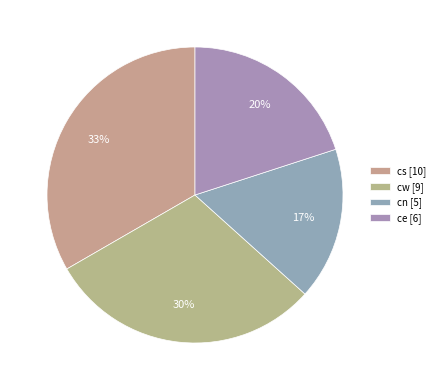

To the nearest percent, what is the difference between the largest and smallest slice percentages?

17%